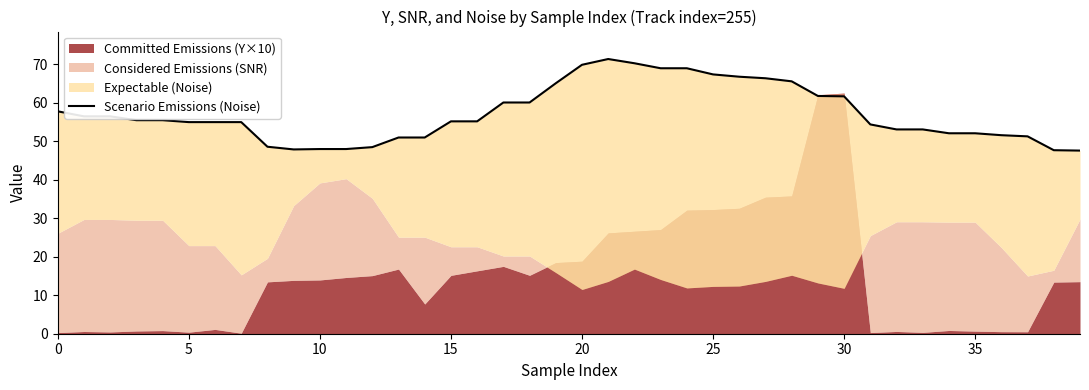

The chart shows a value of 51.0 at 13. True or false?

True